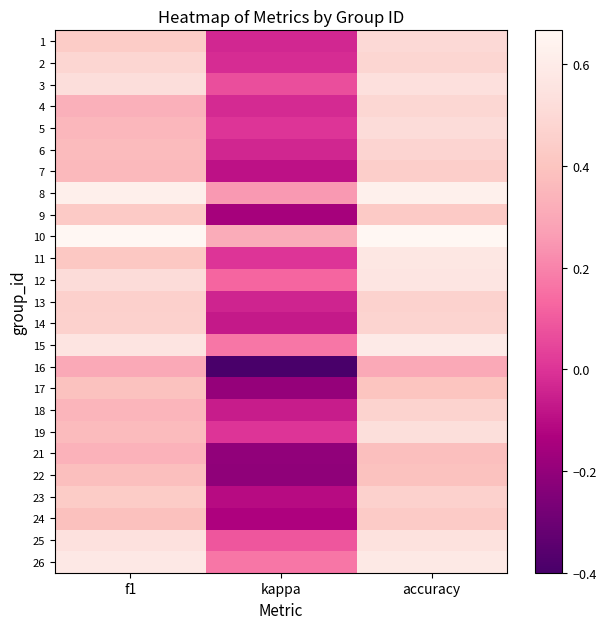

List the series in order of their peak value, highest first.

10, 8, 15, 26, 11, 12, 25, 3, 19, 5, 1, 4, 2, 6, 14, 18, 13, 23, 7, 24, 9, 17, 22, 21, 16